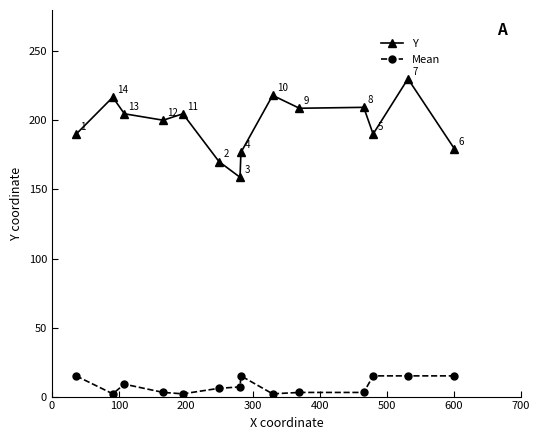

How many lines are shown in the chart?

2